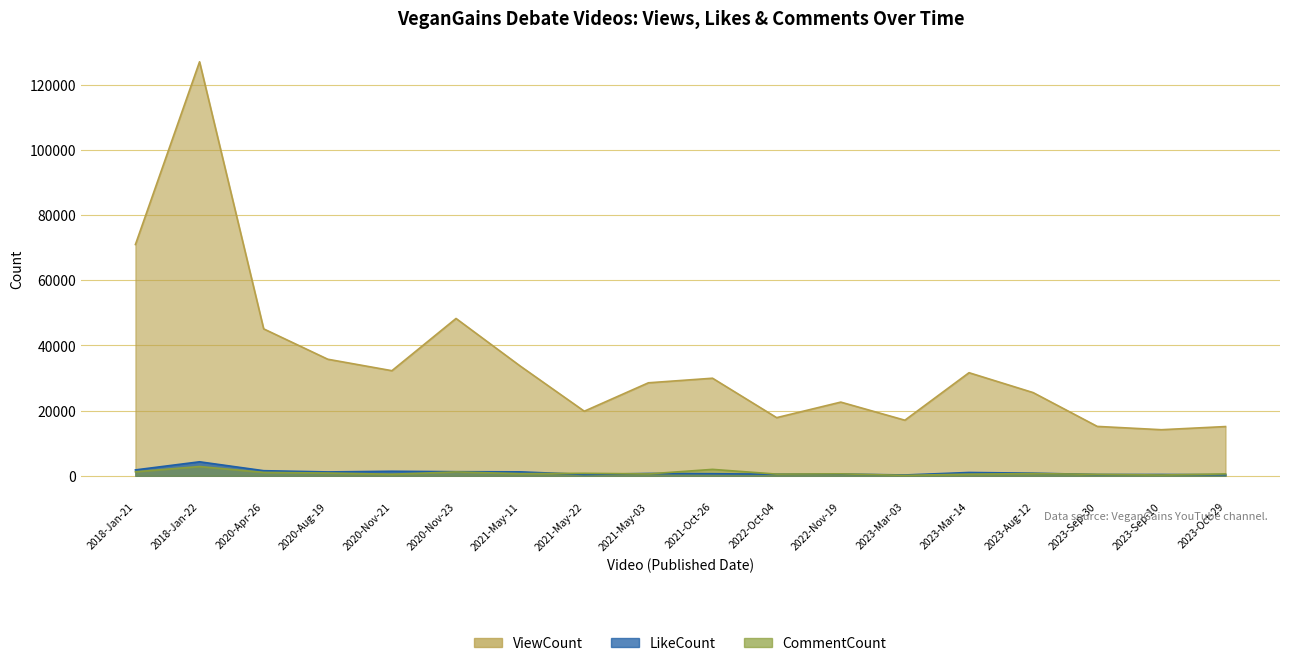

Reading left to right, extract all data points from this chart.

ViewCount: 70987	127082	45092	35767	32250	48282	33691	19811	28535	29939	17835	22607	17048	31633	25526	15147	14132	15100
LikeCount: 1790	4282	1551	1171	1377	1246	1197	405	702	621	469	501	239	1003	792	374	386	316
CommentCount: 1214	2834	1022	834	472	1172	642	746	562	1955	506	584	113	495	661	428	224	561